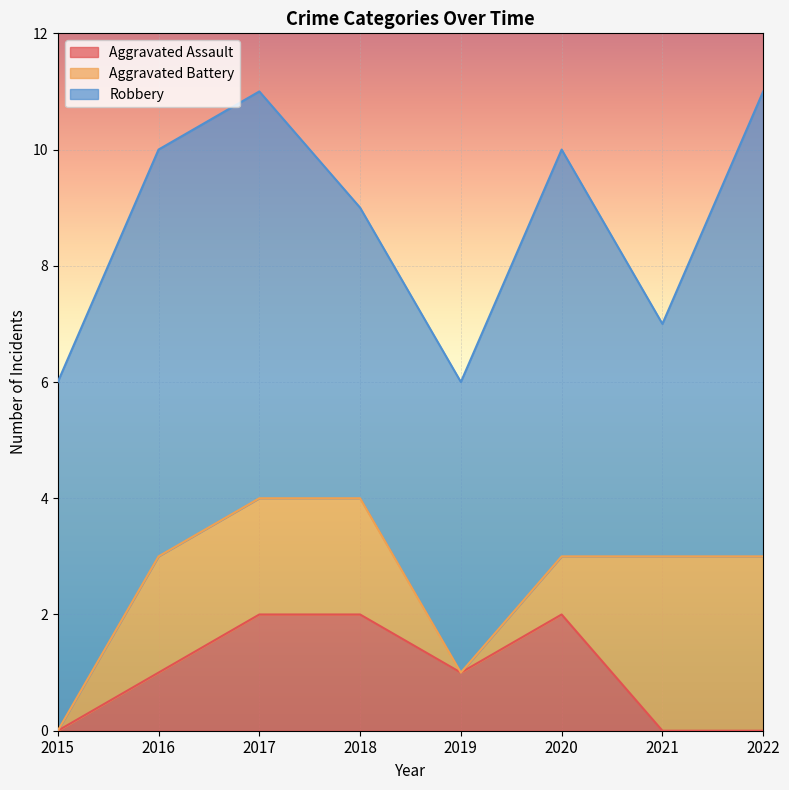

Reading right to left, what are all the values shown in this chart?

Aggravated Assault: 0	0	2	1	2	2	1	0
Aggravated Battery: 3	3	1	0	2	2	2	0
Robbery: 8	4	7	5	5	7	7	6